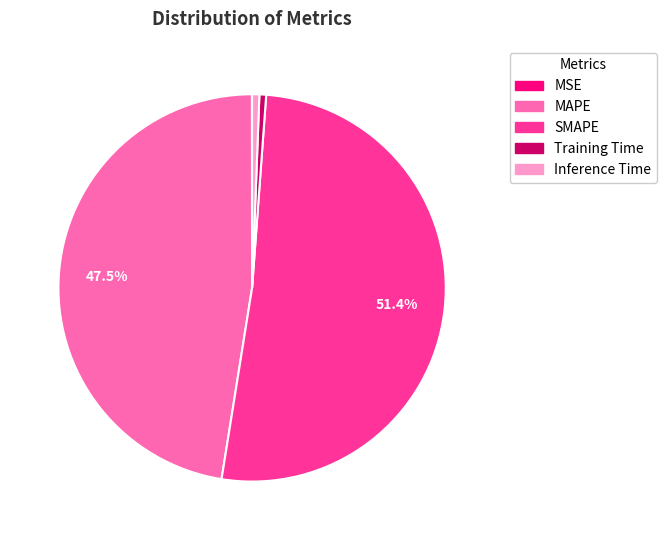

What percentage do SMAPE and MAPE together represent?

98.8%